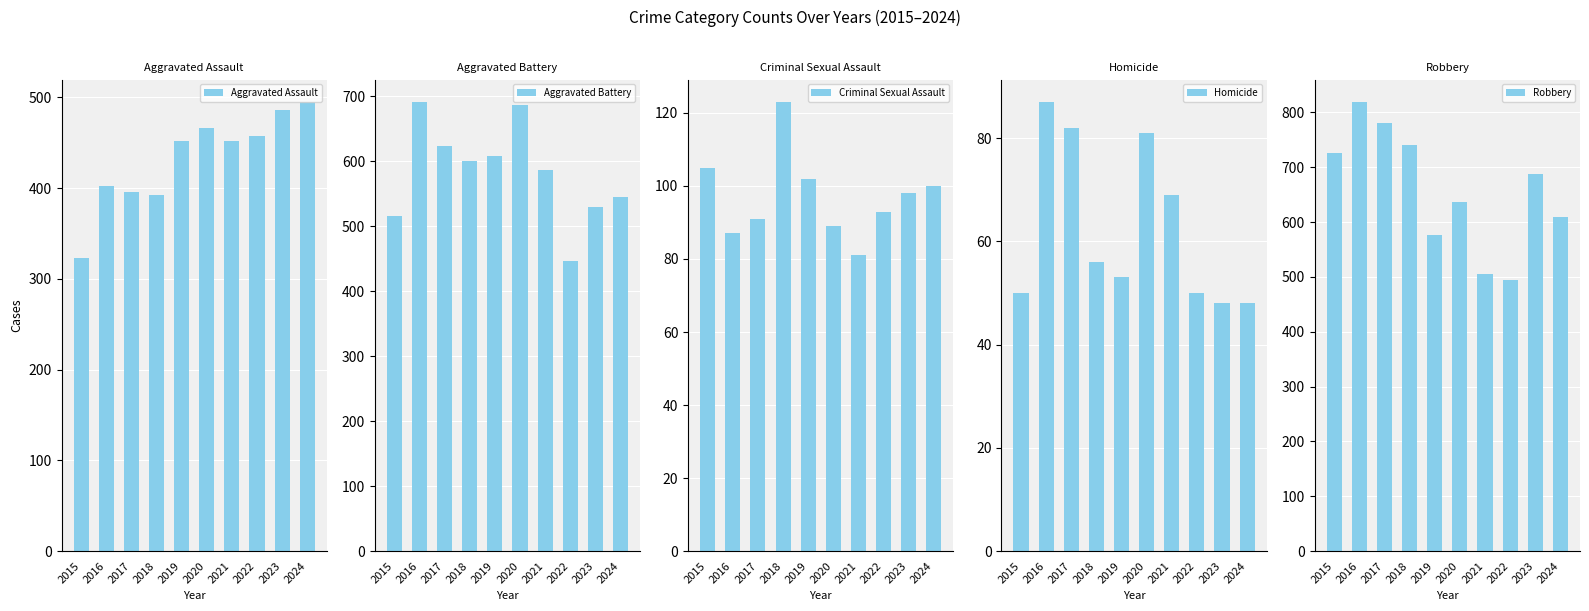

What are all the series names shown in the legend?

Aggravated Assault, Aggravated Battery, Criminal Sexual Assault, Homicide, Robbery